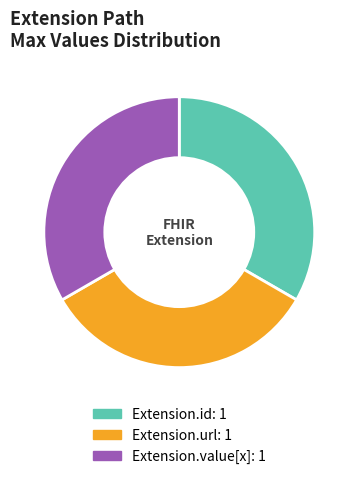

Is there a majority slice in this chart?

No